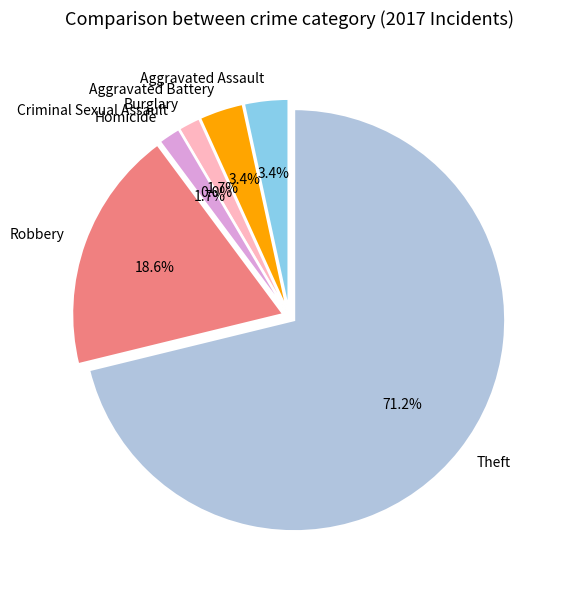

Approximately how many times larger is the value at Aggravated Battery compared to Robbery?

0.2